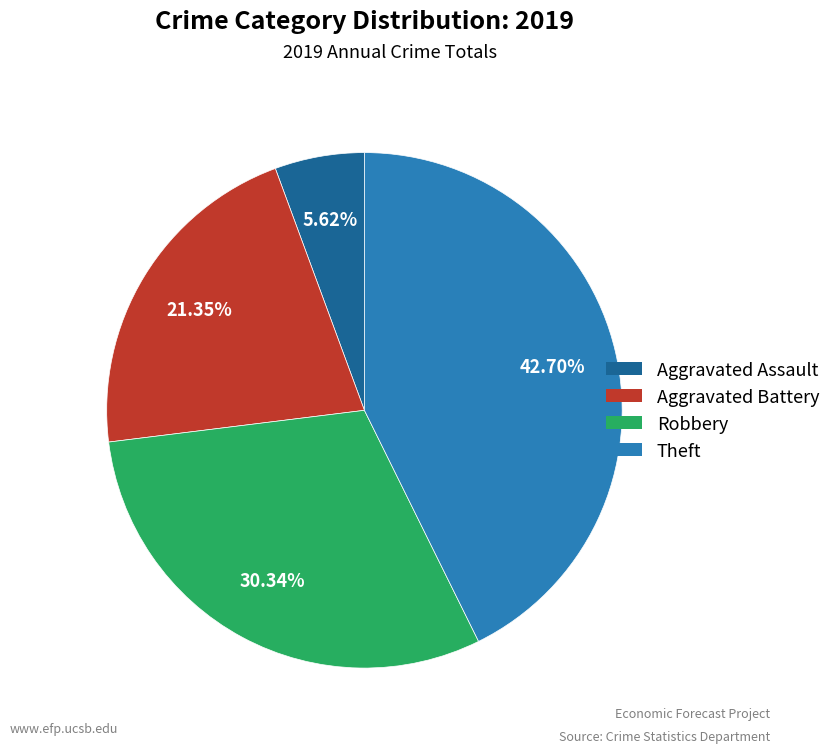

How many slices are in this pie chart?

4